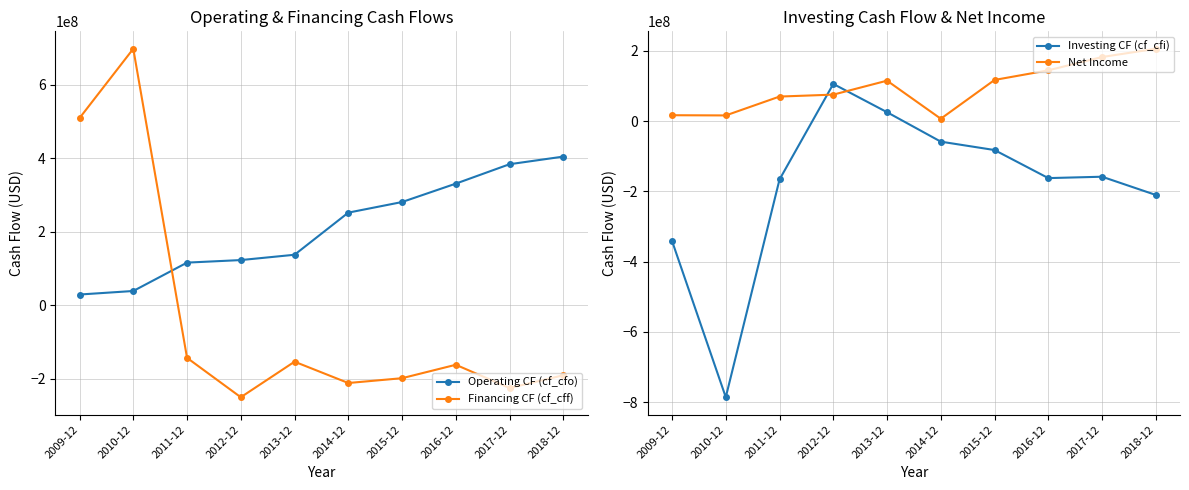

True or false: Operating CF (cf_cfo) has more than 0 points higher than both neighbors.

False